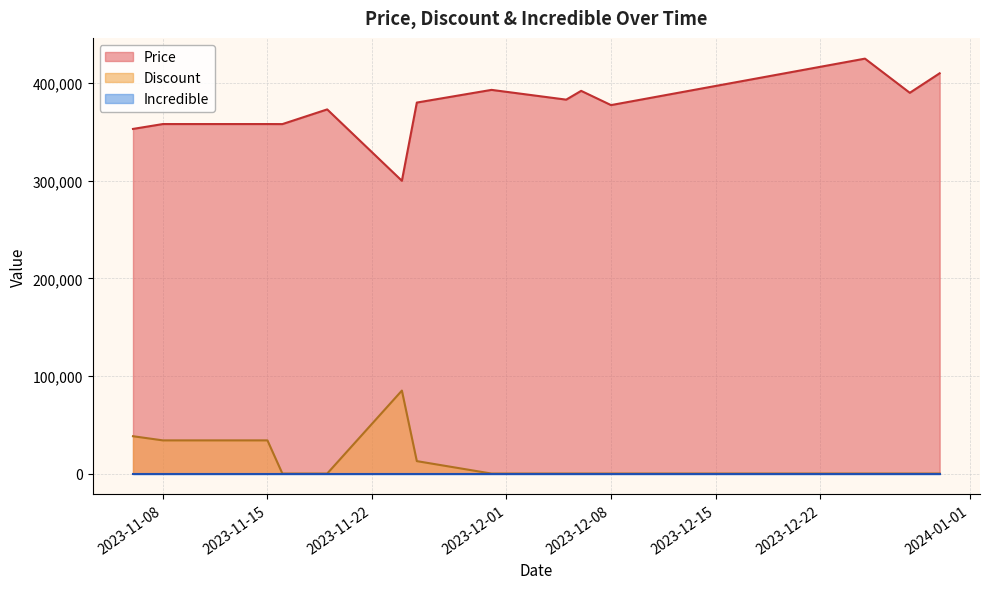

True or false: Discount and Price cross at least once.

False